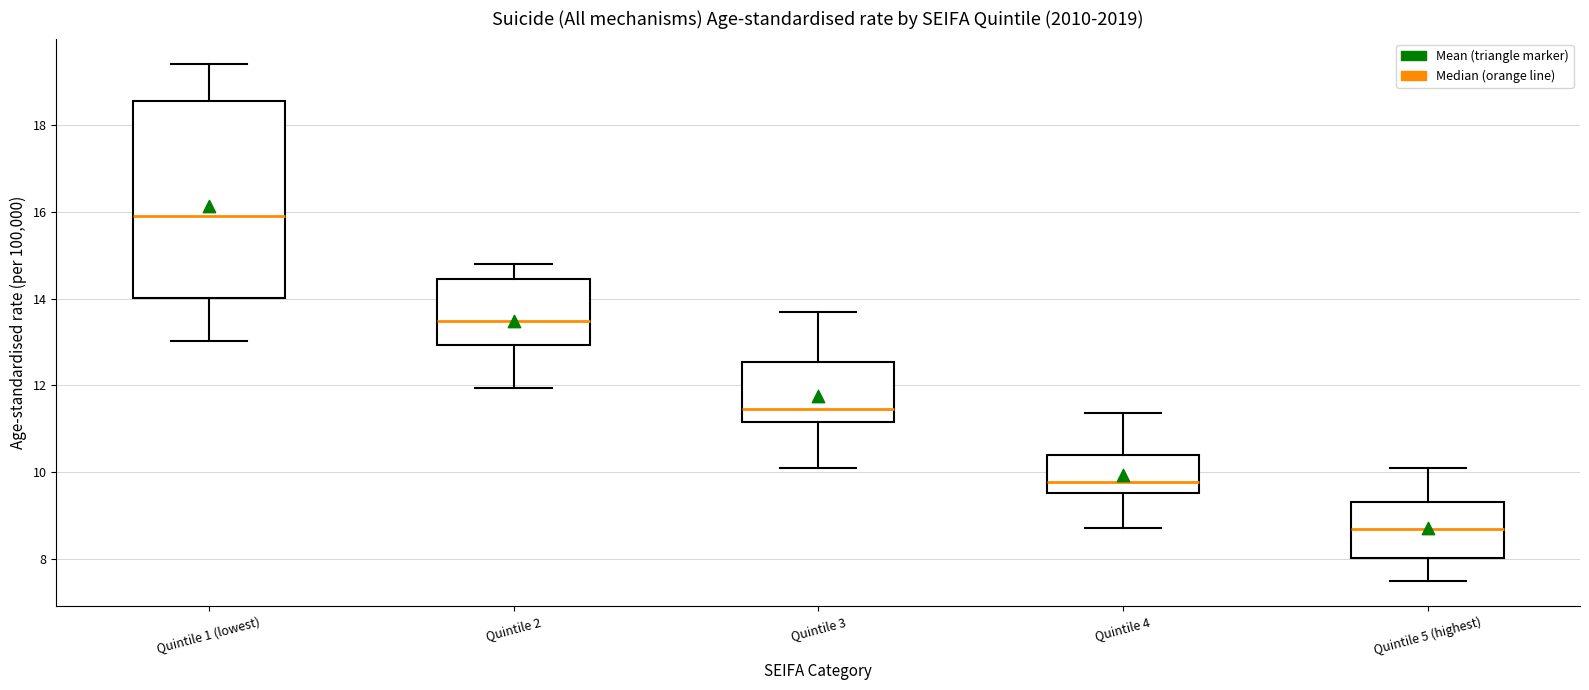

Which box is the tallest, from its lower edge to its upper edge?

Quintile 1 (lowest)